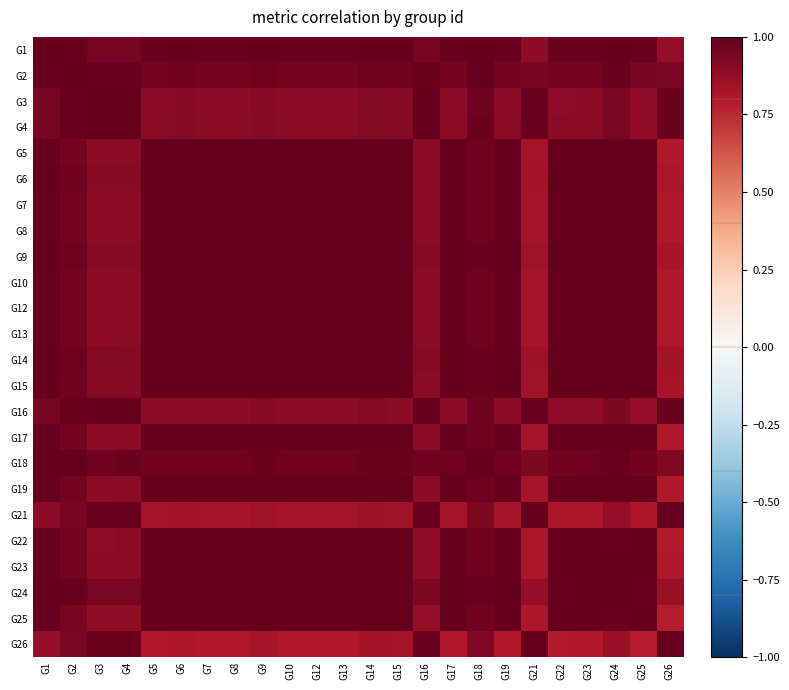

Reading right to left, transcribe all the data shown in this chart.

G1: G26=0.9	G25=1.0	G24=1.0	G23=1.0	G22=1.0	G21=0.9	G19=1.0	G18=1.0	G17=1.0	G16=0.9	G15=1.0	G14=1.0	G13=1.0	G12=1.0	G10=1.0	G9=1.0	G8=1.0	G7=1.0	G6=1.0	G5=1.0	G4=1.0	G3=1.0	G2=1.0	G1=1.0
G2: G26=0.9	G25=1.0	G24=1.0	G23=1.0	G22=1.0	G21=1.0	G19=1.0	G18=1.0	G17=1.0	G16=1.0	G15=1.0	G14=1.0	G13=1.0	G12=1.0	G10=1.0	G9=1.0	G8=1.0	G7=1.0	G6=1.0	G5=1.0	G4=1.0	G3=1.0	G2=1.0	G1=1.0
G3: G26=1.0	G25=0.9	G24=0.9	G23=0.9	G22=0.9	G21=1.0	G19=0.9	G18=1.0	G17=0.9	G16=1.0	G15=0.9	G14=0.9	G13=0.9	G12=0.9	G10=0.9	G9=0.9	G8=0.9	G7=0.9	G6=0.9	G5=0.9	G4=1.0	G3=1.0	G2=1.0	G1=1.0
G4: G26=1.0	G25=0.9	G24=0.9	G23=0.9	G22=0.9	G21=1.0	G19=0.9	G18=1.0	G17=0.9	G16=1.0	G15=0.9	G14=0.9	G13=0.9	G12=0.9	G10=0.9	G9=0.9	G8=0.9	G7=0.9	G6=0.9	G5=0.9	G4=1.0	G3=1.0	G2=1.0	G1=1.0
G5: G26=0.8	G25=1.0	G24=1.0	G23=1.0	G22=1.0	G21=0.8	G19=1.0	G18=1.0	G17=1.0	G16=0.9	G15=1.0	G14=1.0	G13=1.0	G12=1.0	G10=1.0	G9=1.0	G8=1.0	G7=1.0	G6=1.0	G5=1.0	G4=0.9	G3=0.9	G2=1.0	G1=1.0
G6: G26=0.8	G25=1.0	G24=1.0	G23=1.0	G22=1.0	G21=0.8	G19=1.0	G18=1.0	G17=1.0	G16=0.9	G15=1.0	G14=1.0	G13=1.0	G12=1.0	G10=1.0	G9=1.0	G8=1.0	G7=1.0	G6=1.0	G5=1.0	G4=0.9	G3=0.9	G2=1.0	G1=1.0
G7: G26=0.8	G25=1.0	G24=1.0	G23=1.0	G22=1.0	G21=0.8	G19=1.0	G18=1.0	G17=1.0	G16=0.9	G15=1.0	G14=1.0	G13=1.0	G12=1.0	G10=1.0	G9=1.0	G8=1.0	G7=1.0	G6=1.0	G5=1.0	G4=0.9	G3=0.9	G2=1.0	G1=1.0
G8: G26=0.8	G25=1.0	G24=1.0	G23=1.0	G22=1.0	G21=0.8	G19=1.0	G18=1.0	G17=1.0	G16=0.9	G15=1.0	G14=1.0	G13=1.0	G12=1.0	G10=1.0	G9=1.0	G8=1.0	G7=1.0	G6=1.0	G5=1.0	G4=0.9	G3=0.9	G2=1.0	G1=1.0
G9: G26=0.8	G25=1.0	G24=1.0	G23=1.0	G22=1.0	G21=0.8	G19=1.0	G18=1.0	G17=1.0	G16=0.9	G15=1.0	G14=1.0	G13=1.0	G12=1.0	G10=1.0	G9=1.0	G8=1.0	G7=1.0	G6=1.0	G5=1.0	G4=0.9	G3=0.9	G2=1.0	G1=1.0
G10: G26=0.8	G25=1.0	G24=1.0	G23=1.0	G22=1.0	G21=0.8	G19=1.0	G18=1.0	G17=1.0	G16=0.9	G15=1.0	G14=1.0	G13=1.0	G12=1.0	G10=1.0	G9=1.0	G8=1.0	G7=1.0	G6=1.0	G5=1.0	G4=0.9	G3=0.9	G2=1.0	G1=1.0
G12: G26=0.8	G25=1.0	G24=1.0	G23=1.0	G22=1.0	G21=0.8	G19=1.0	G18=1.0	G17=1.0	G16=0.9	G15=1.0	G14=1.0	G13=1.0	G12=1.0	G10=1.0	G9=1.0	G8=1.0	G7=1.0	G6=1.0	G5=1.0	G4=0.9	G3=0.9	G2=1.0	G1=1.0
G13: G26=0.8	G25=1.0	G24=1.0	G23=1.0	G22=1.0	G21=0.8	G19=1.0	G18=1.0	G17=1.0	G16=0.9	G15=1.0	G14=1.0	G13=1.0	G12=1.0	G10=1.0	G9=1.0	G8=1.0	G7=1.0	G6=1.0	G5=1.0	G4=0.9	G3=0.9	G2=1.0	G1=1.0
G14: G26=0.8	G25=1.0	G24=1.0	G23=1.0	G22=1.0	G21=0.8	G19=1.0	G18=1.0	G17=1.0	G16=0.9	G15=1.0	G14=1.0	G13=1.0	G12=1.0	G10=1.0	G9=1.0	G8=1.0	G7=1.0	G6=1.0	G5=1.0	G4=0.9	G3=0.9	G2=1.0	G1=1.0
G15: G26=0.8	G25=1.0	G24=1.0	G23=1.0	G22=1.0	G21=0.8	G19=1.0	G18=1.0	G17=1.0	G16=0.9	G15=1.0	G14=1.0	G13=1.0	G12=1.0	G10=1.0	G9=1.0	G8=1.0	G7=1.0	G6=1.0	G5=1.0	G4=0.9	G3=0.9	G2=1.0	G1=1.0
G16: G26=1.0	G25=0.9	G24=0.9	G23=0.9	G22=0.9	G21=1.0	G19=0.9	G18=1.0	G17=0.9	G16=1.0	G15=0.9	G14=0.9	G13=0.9	G12=0.9	G10=0.9	G9=0.9	G8=0.9	G7=0.9	G6=0.9	G5=0.9	G4=1.0	G3=1.0	G2=1.0	G1=0.9
G17: G26=0.8	G25=1.0	G24=1.0	G23=1.0	G22=1.0	G21=0.8	G19=1.0	G18=1.0	G17=1.0	G16=0.9	G15=1.0	G14=1.0	G13=1.0	G12=1.0	G10=1.0	G9=1.0	G8=1.0	G7=1.0	G6=1.0	G5=1.0	G4=0.9	G3=0.9	G2=1.0	G1=1.0
G18: G26=0.9	G25=1.0	G24=1.0	G23=1.0	G22=1.0	G21=0.9	G19=1.0	G18=1.0	G17=1.0	G16=1.0	G15=1.0	G14=1.0	G13=1.0	G12=1.0	G10=1.0	G9=1.0	G8=1.0	G7=1.0	G6=1.0	G5=1.0	G4=1.0	G3=1.0	G2=1.0	G1=1.0
G19: G26=0.8	G25=1.0	G24=1.0	G23=1.0	G22=1.0	G21=0.8	G19=1.0	G18=1.0	G17=1.0	G16=0.9	G15=1.0	G14=1.0	G13=1.0	G12=1.0	G10=1.0	G9=1.0	G8=1.0	G7=1.0	G6=1.0	G5=1.0	G4=0.9	G3=0.9	G2=1.0	G1=1.0
G21: G26=1.0	G25=0.8	G24=0.9	G23=0.8	G22=0.8	G21=1.0	G19=0.8	G18=0.9	G17=0.8	G16=1.0	G15=0.8	G14=0.8	G13=0.8	G12=0.8	G10=0.8	G9=0.8	G8=0.8	G7=0.8	G6=0.8	G5=0.8	G4=1.0	G3=1.0	G2=1.0	G1=0.9
G22: G26=0.8	G25=1.0	G24=1.0	G23=1.0	G22=1.0	G21=0.8	G19=1.0	G18=1.0	G17=1.0	G16=0.9	G15=1.0	G14=1.0	G13=1.0	G12=1.0	G10=1.0	G9=1.0	G8=1.0	G7=1.0	G6=1.0	G5=1.0	G4=0.9	G3=0.9	G2=1.0	G1=1.0
G23: G26=0.8	G25=1.0	G24=1.0	G23=1.0	G22=1.0	G21=0.8	G19=1.0	G18=1.0	G17=1.0	G16=0.9	G15=1.0	G14=1.0	G13=1.0	G12=1.0	G10=1.0	G9=1.0	G8=1.0	G7=1.0	G6=1.0	G5=1.0	G4=0.9	G3=0.9	G2=1.0	G1=1.0
G24: G26=0.9	G25=1.0	G24=1.0	G23=1.0	G22=1.0	G21=0.9	G19=1.0	G18=1.0	G17=1.0	G16=0.9	G15=1.0	G14=1.0	G13=1.0	G12=1.0	G10=1.0	G9=1.0	G8=1.0	G7=1.0	G6=1.0	G5=1.0	G4=0.9	G3=0.9	G2=1.0	G1=1.0
G25: G26=0.8	G25=1.0	G24=1.0	G23=1.0	G22=1.0	G21=0.8	G19=1.0	G18=1.0	G17=1.0	G16=0.9	G15=1.0	G14=1.0	G13=1.0	G12=1.0	G10=1.0	G9=1.0	G8=1.0	G7=1.0	G6=1.0	G5=1.0	G4=0.9	G3=0.9	G2=1.0	G1=1.0
G26: G26=1.0	G25=0.8	G24=0.9	G23=0.8	G22=0.8	G21=1.0	G19=0.8	G18=0.9	G17=0.8	G16=1.0	G15=0.8	G14=0.8	G13=0.8	G12=0.8	G10=0.8	G9=0.8	G8=0.8	G7=0.8	G6=0.8	G5=0.8	G4=1.0	G3=1.0	G2=0.9	G1=0.9